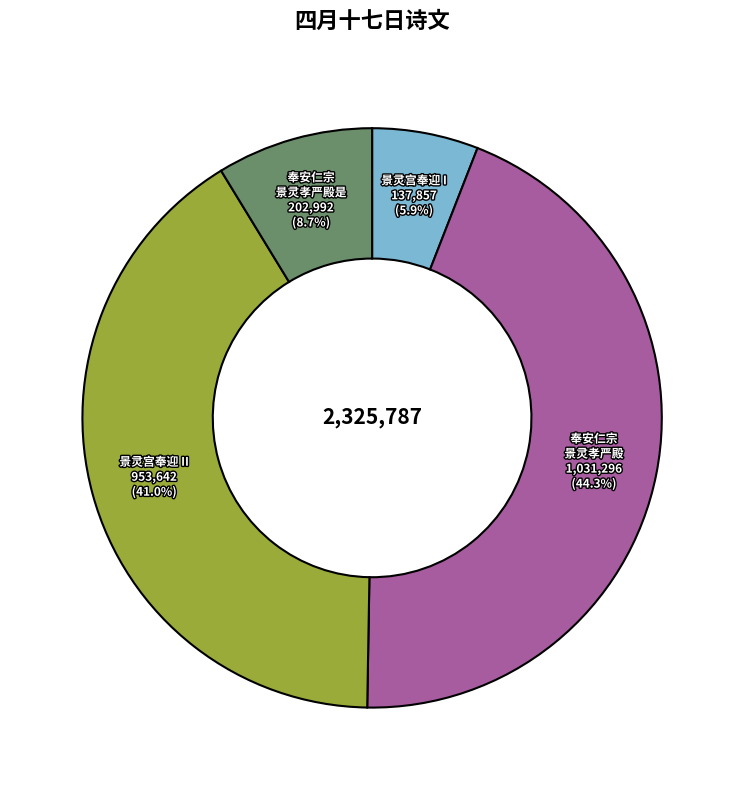

To the nearest percent, what is the average slice percentage?

25%